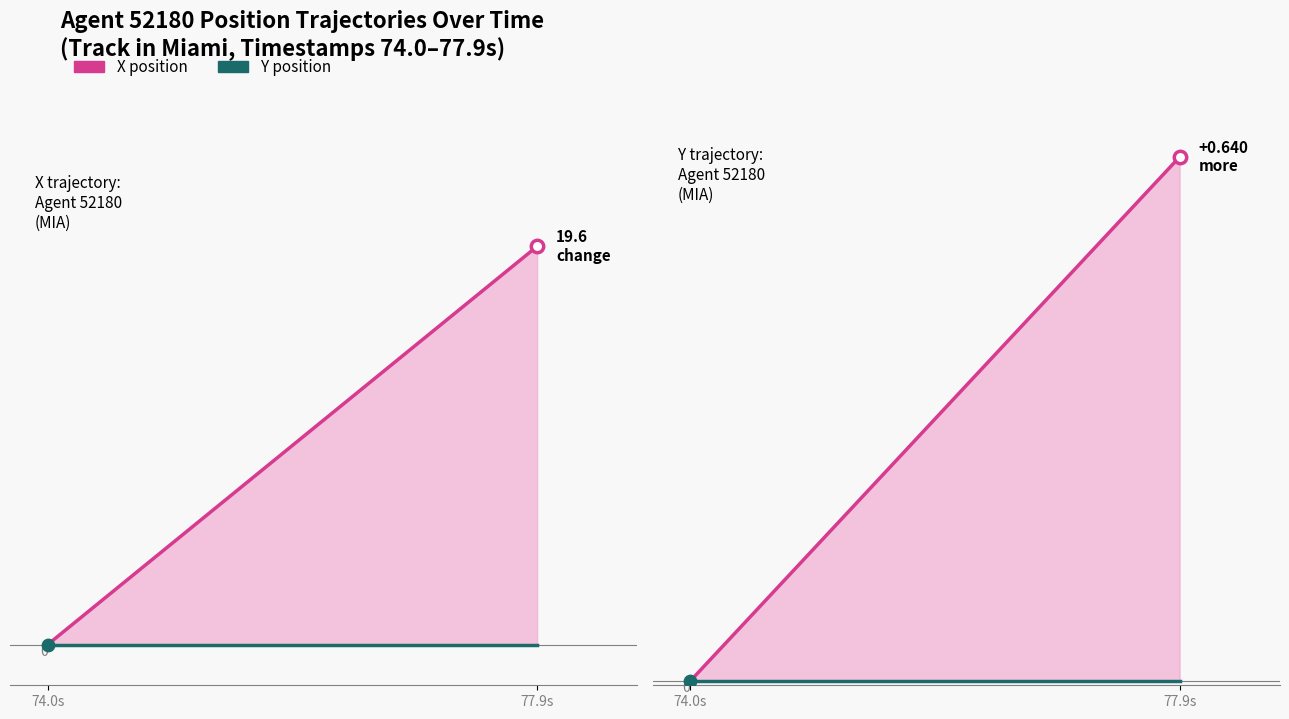

At how many categories does at least one series exceed 12?

1